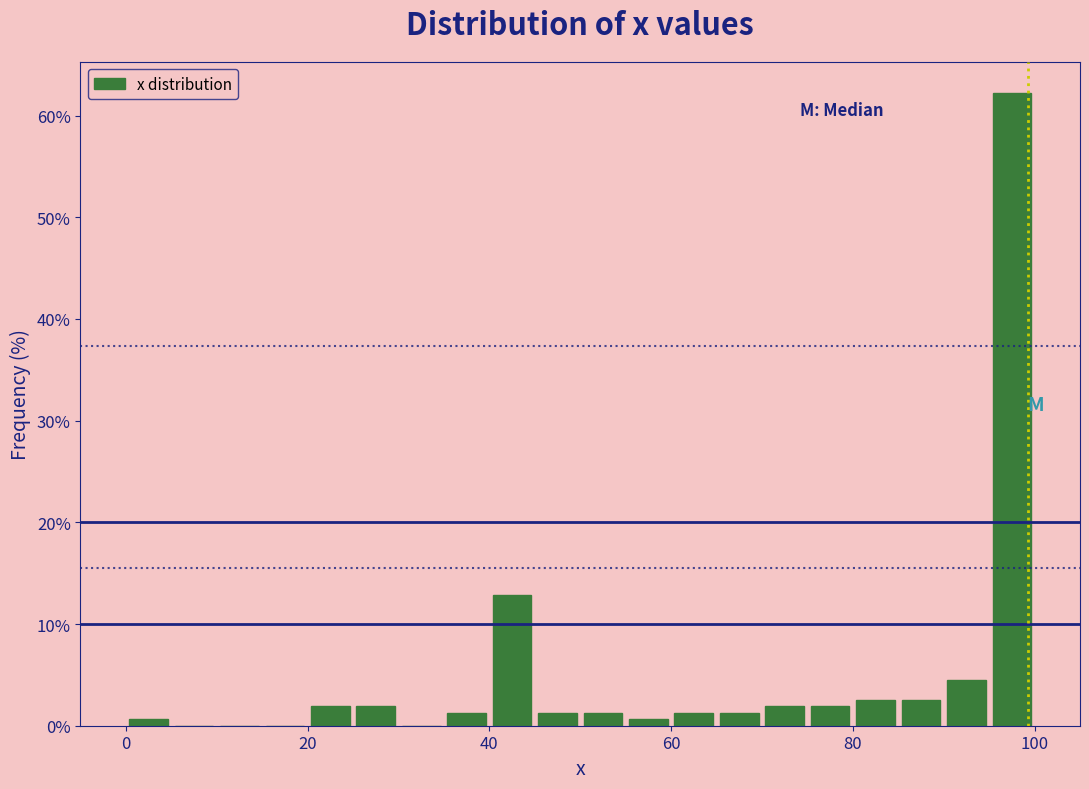

Around what value on the x-axis is the tallest bar? Give the approximate position of its centre, as read against the axis.

98